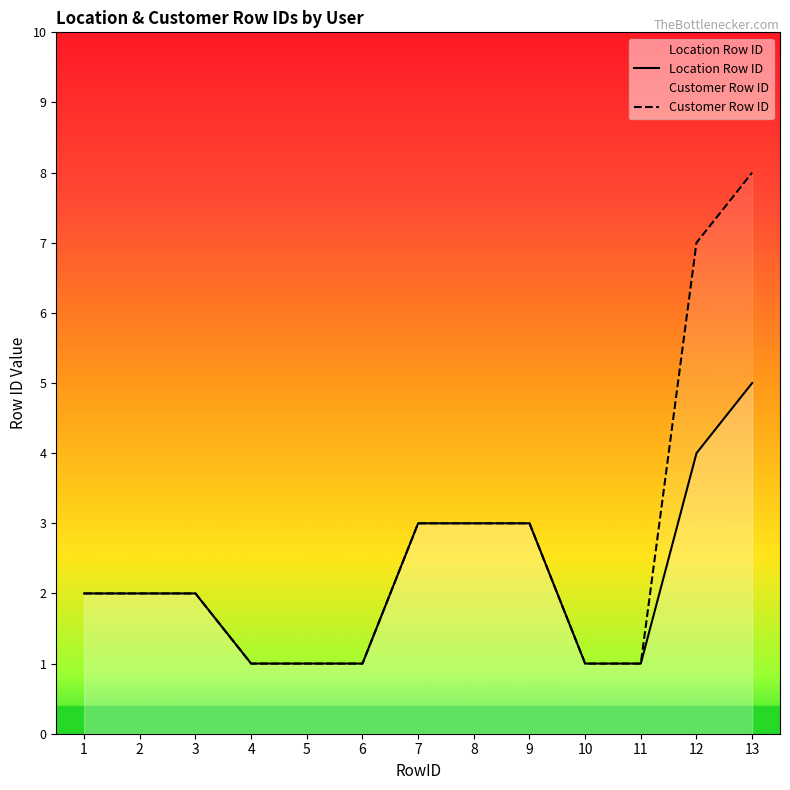

Which category has the lowest value across all series?

4